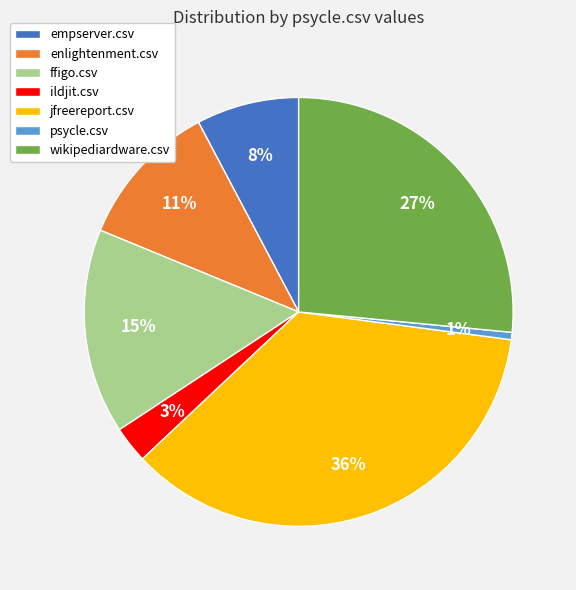

Count the number of slices in the pie.

7